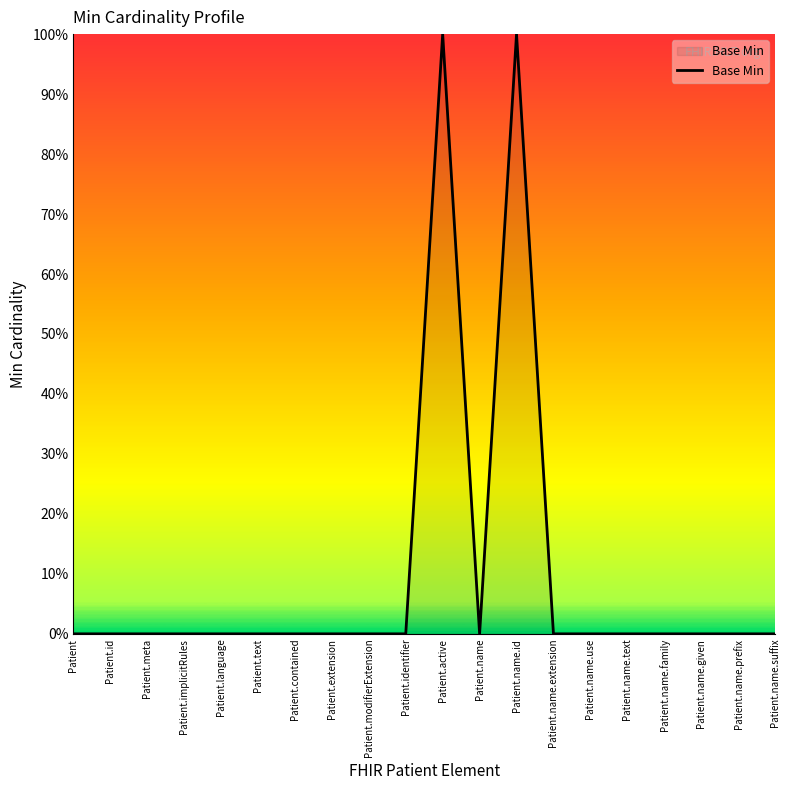

Does the chart display data point markers on the line(s)?

No